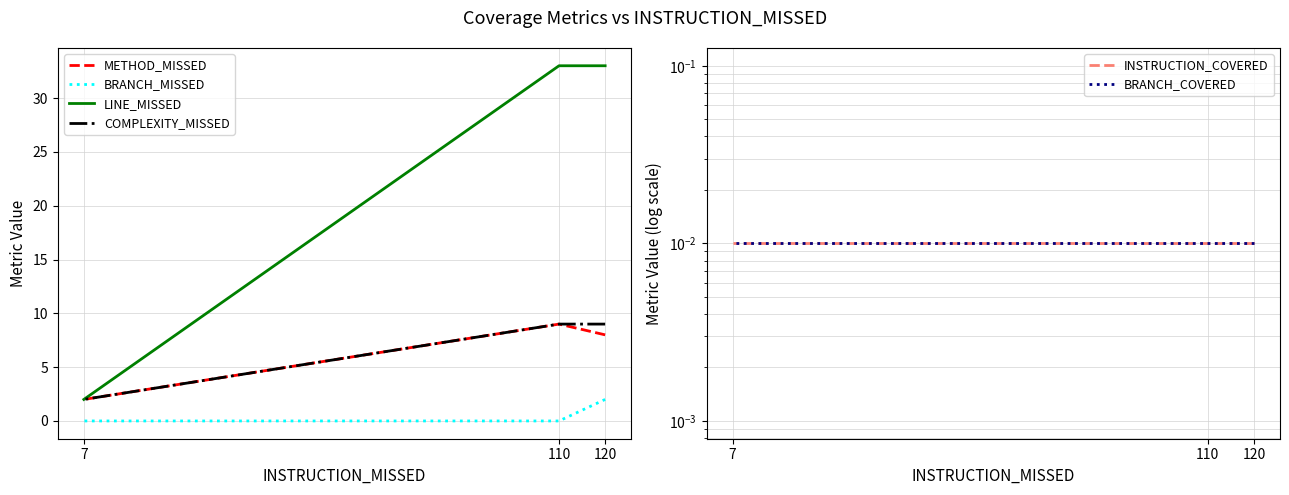

Count the COMPLEXITY_MISSED values in the range 2 to 9.

3